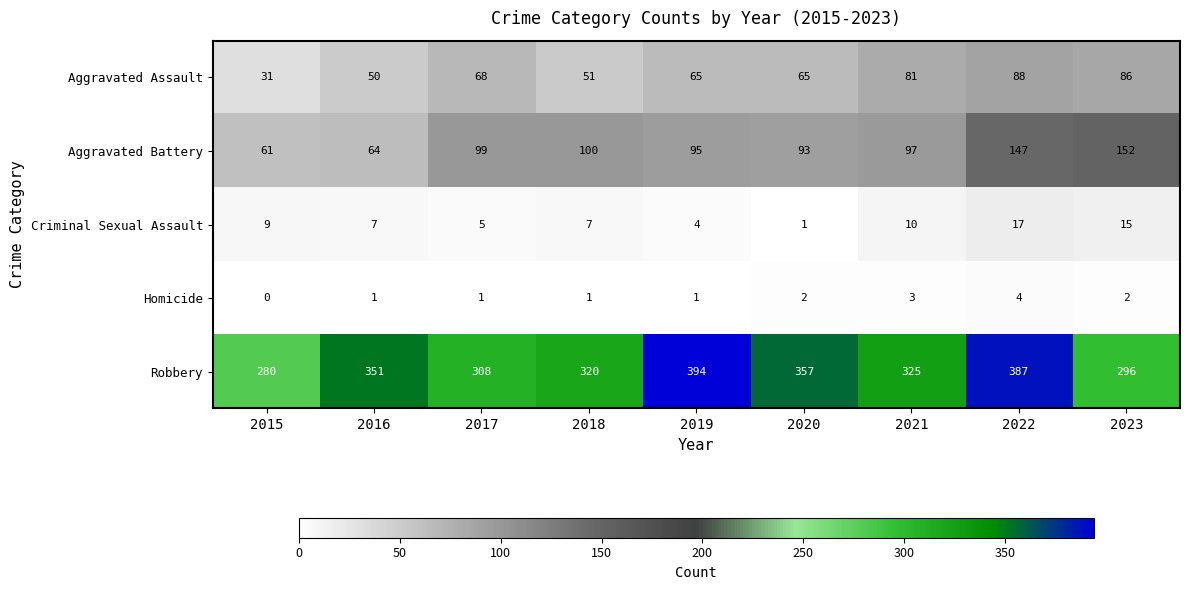

How many distinct data groups are displayed?

5